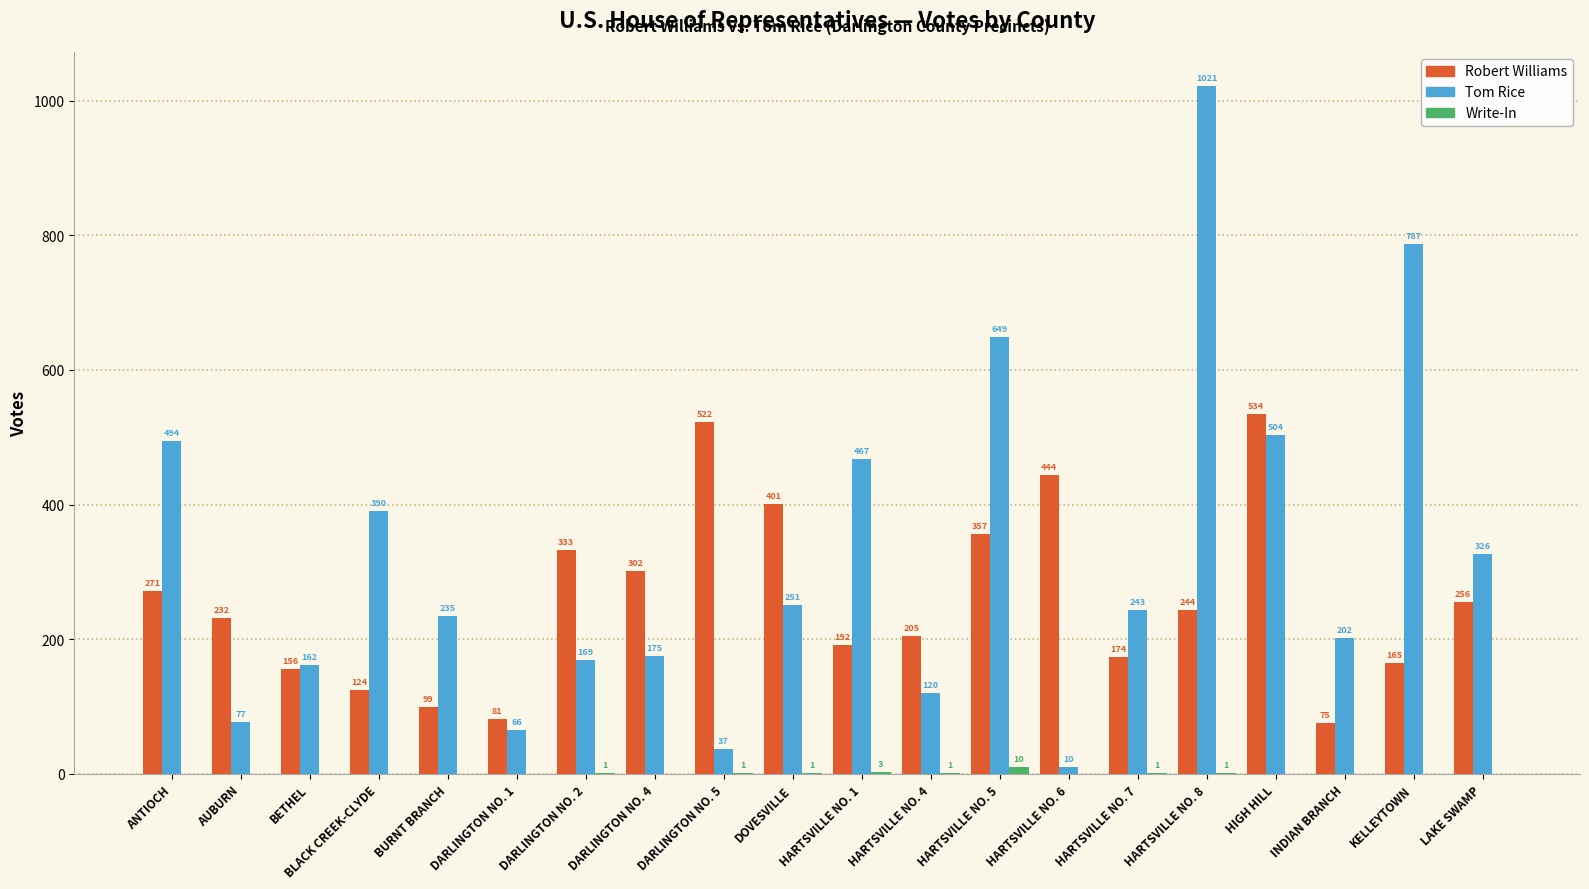

What is the sum of the Robert Williams values at BLACK CREEK-CLYDE and HARTSVILLE NO. 1?

316